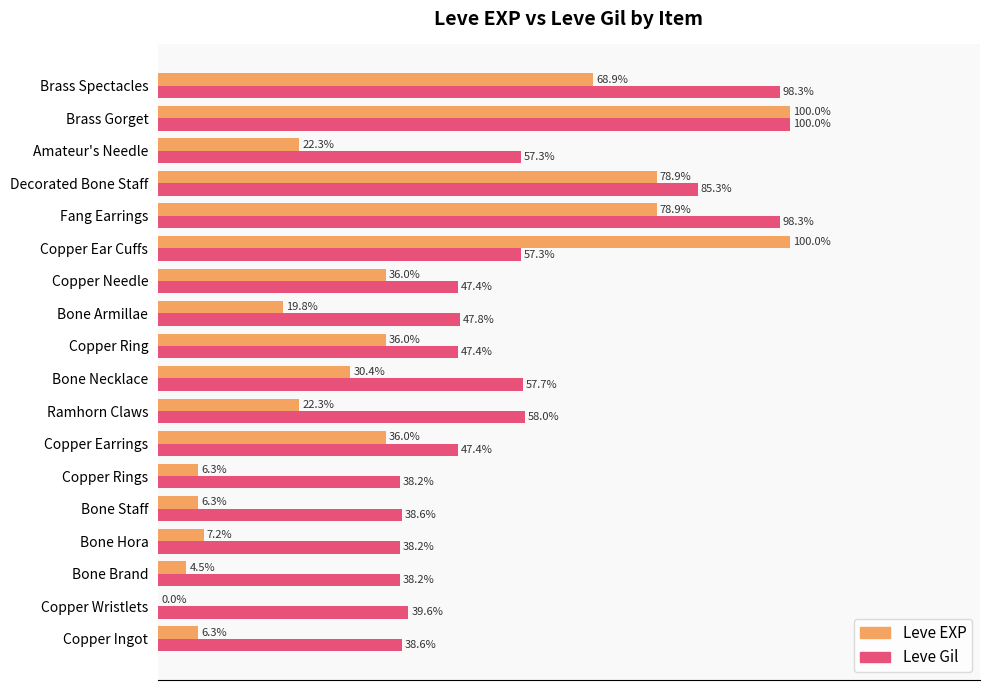

Where is Leve Gil nearest to the value 69?

Ramhorn Claws